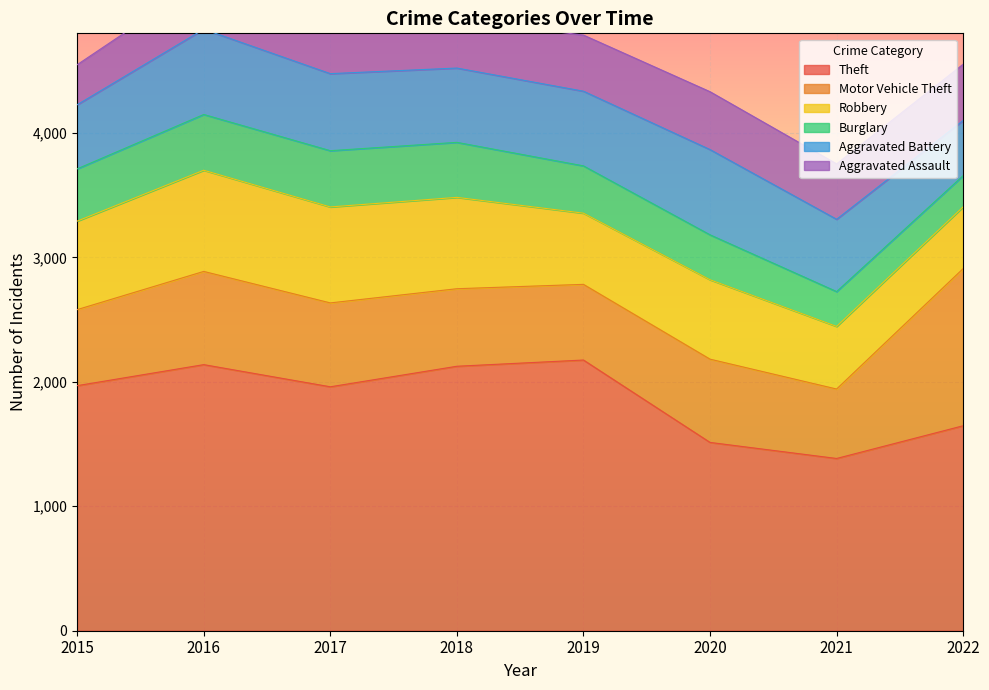

What is the difference between the Aggravated Battery values at 2016 and 2019?

85